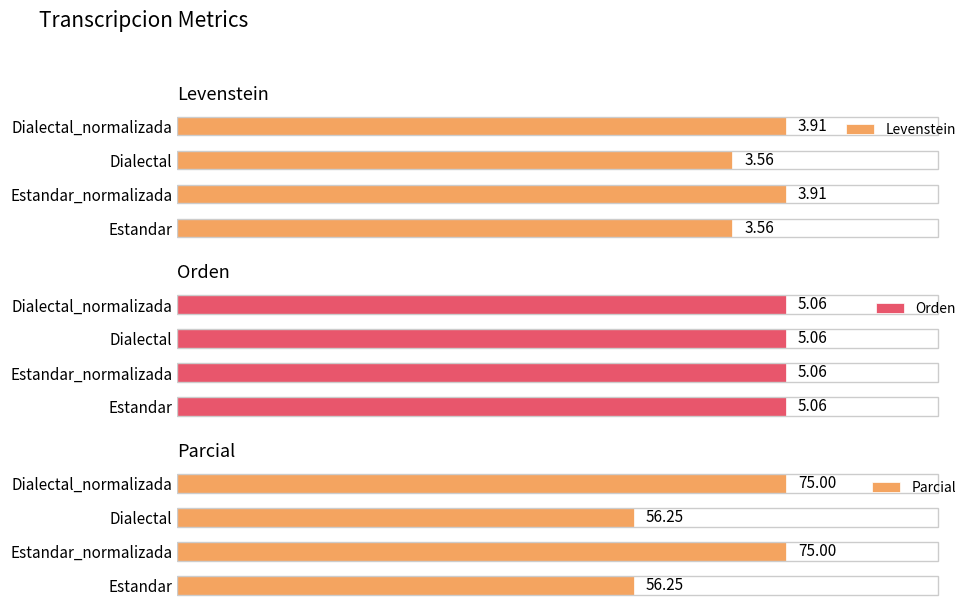

How many groups of bars are there?

4